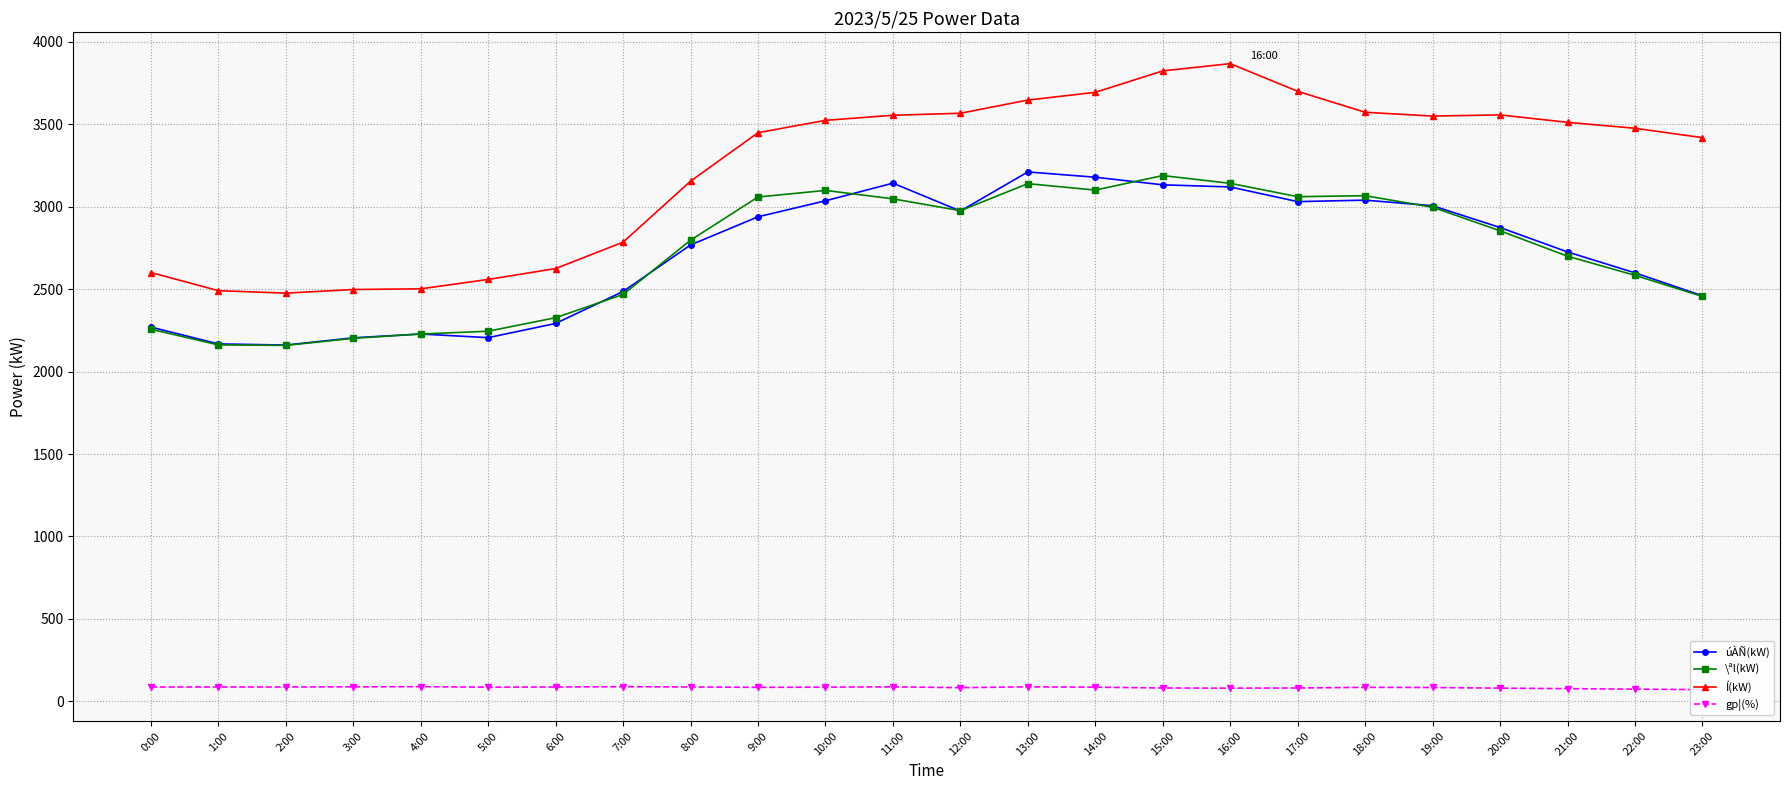

What is the difference between the gp¦(%) values at 3:00 and 16:00?

8